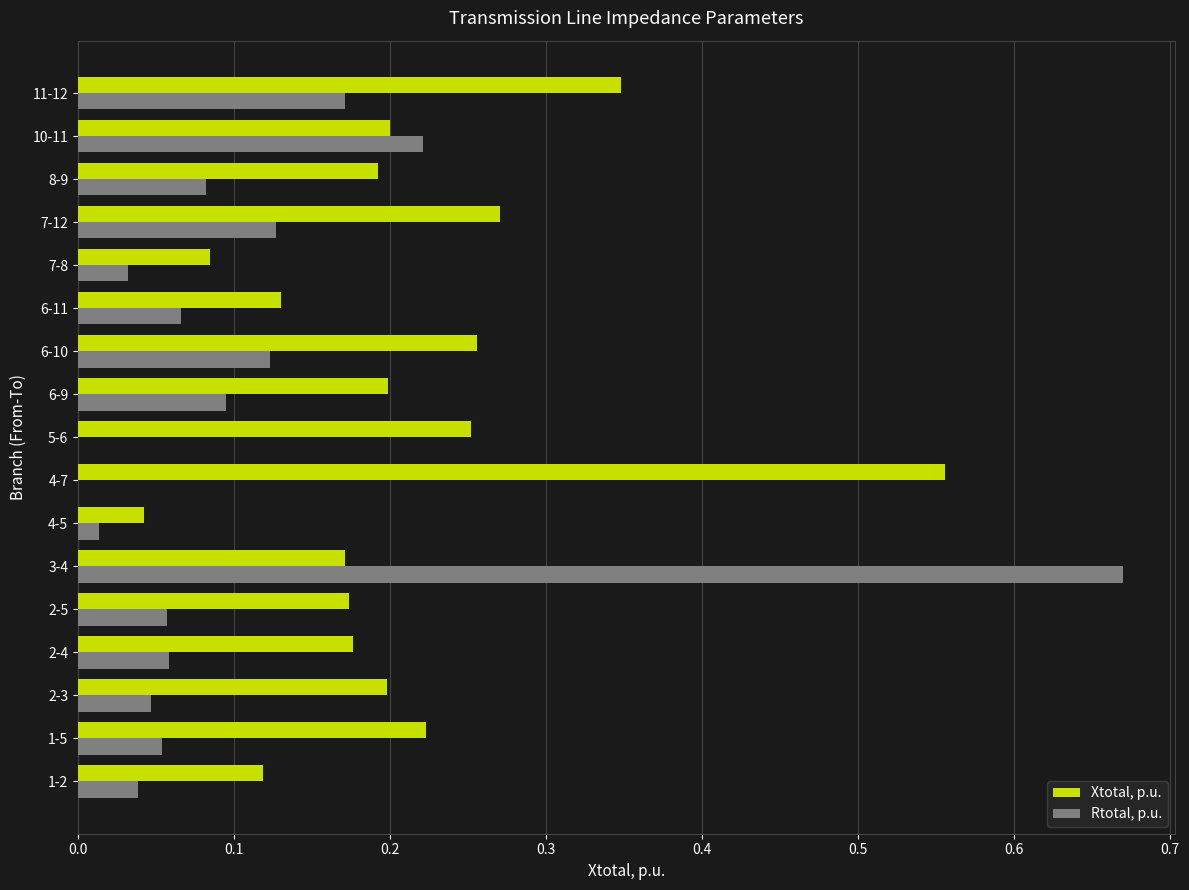

The Rtotal, p.u. series shows 0.0 at 4-5. True or false?

True